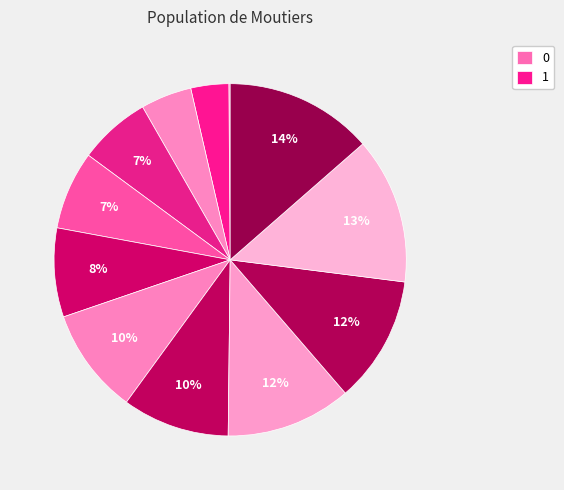

How many segments does this pie chart have?

12